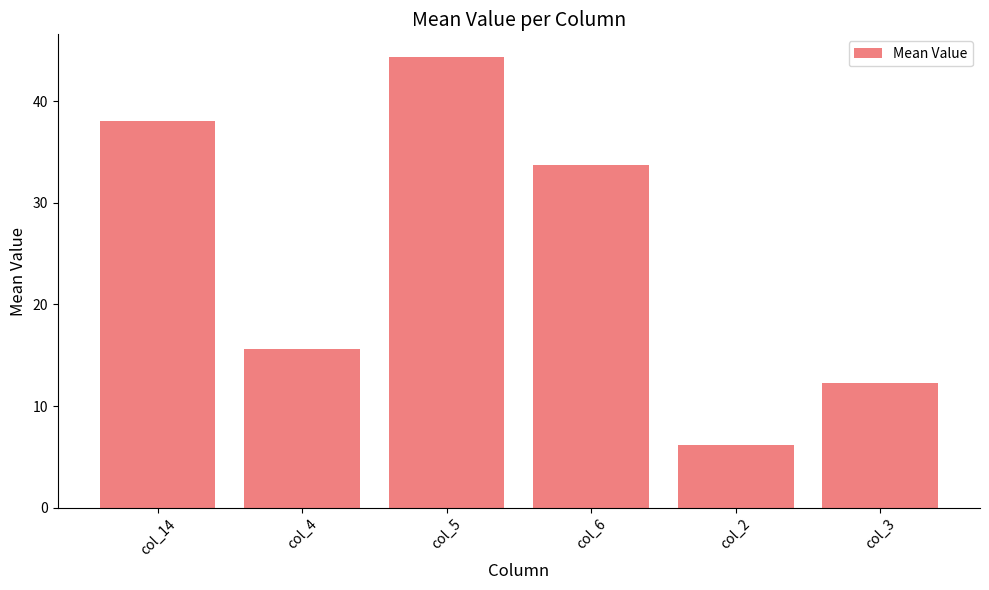

How many values are below 33?

3